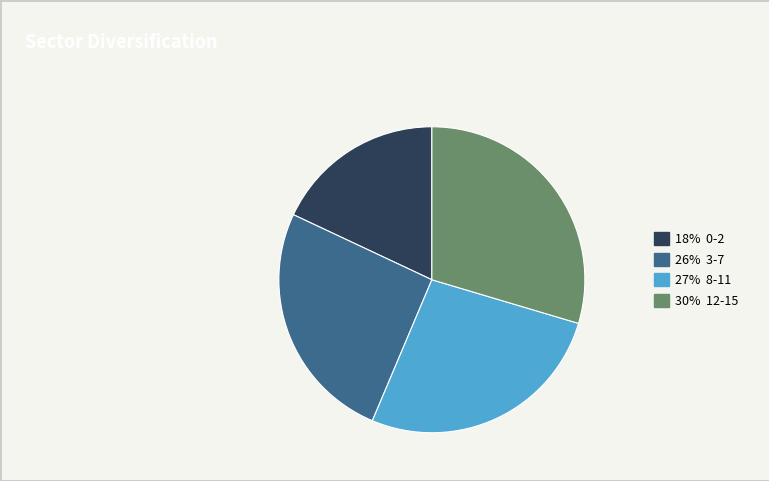

Which slice is the largest?

30% 12-15